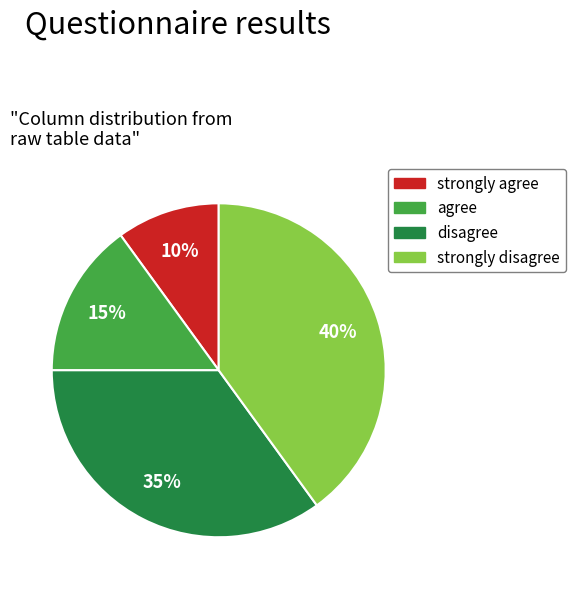

Is there any slice that represents more than half of the pie?

No